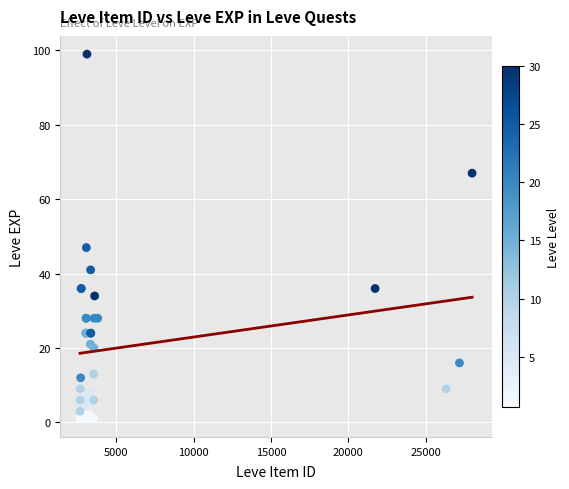

What Y value in the scatter plot is closest to 50?

47